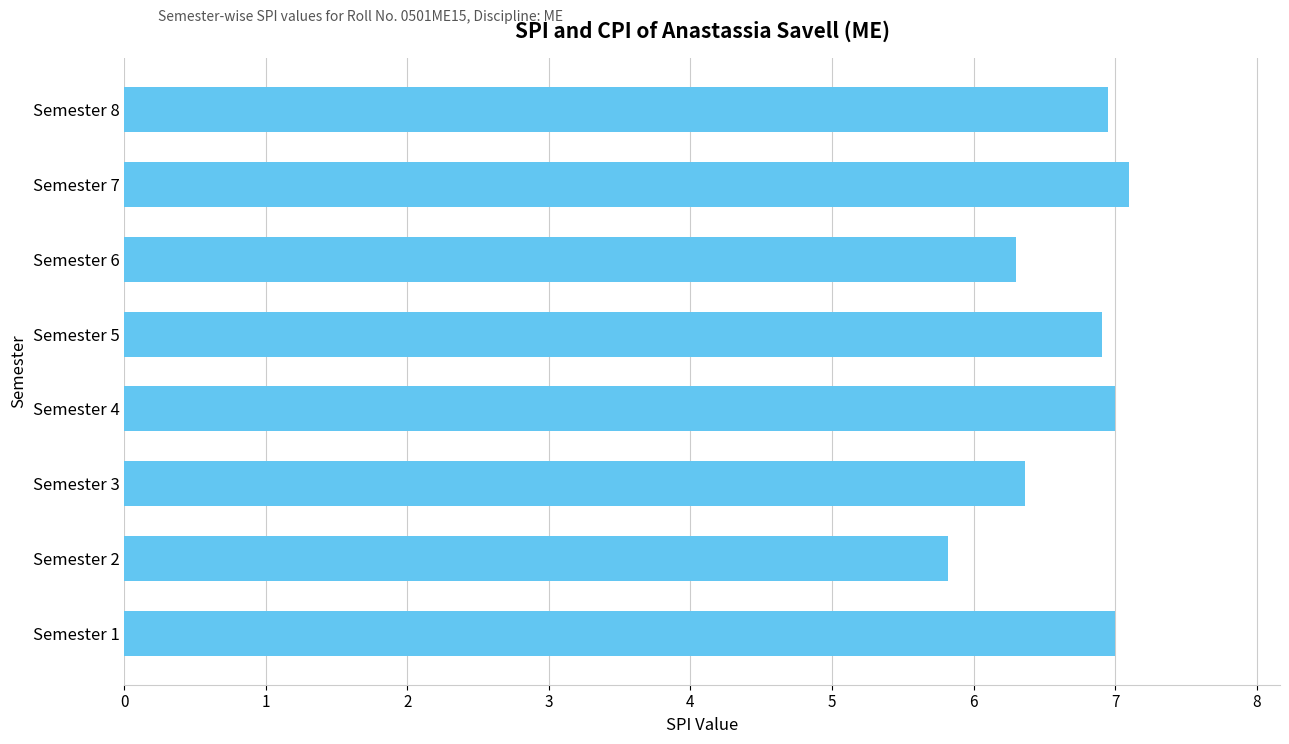

Which category has the lowest value across all series?

Semester 2